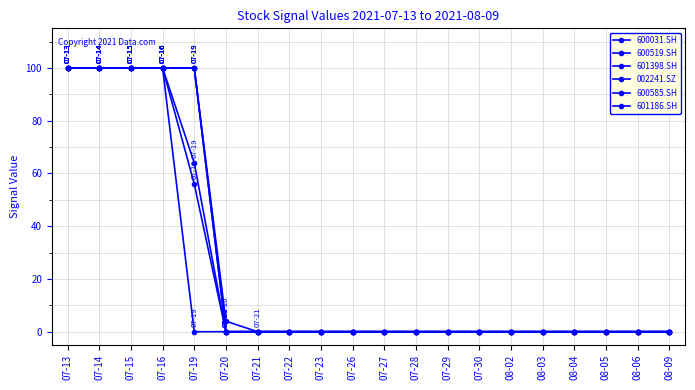

Is this an area chart (filled region under the line)?

No